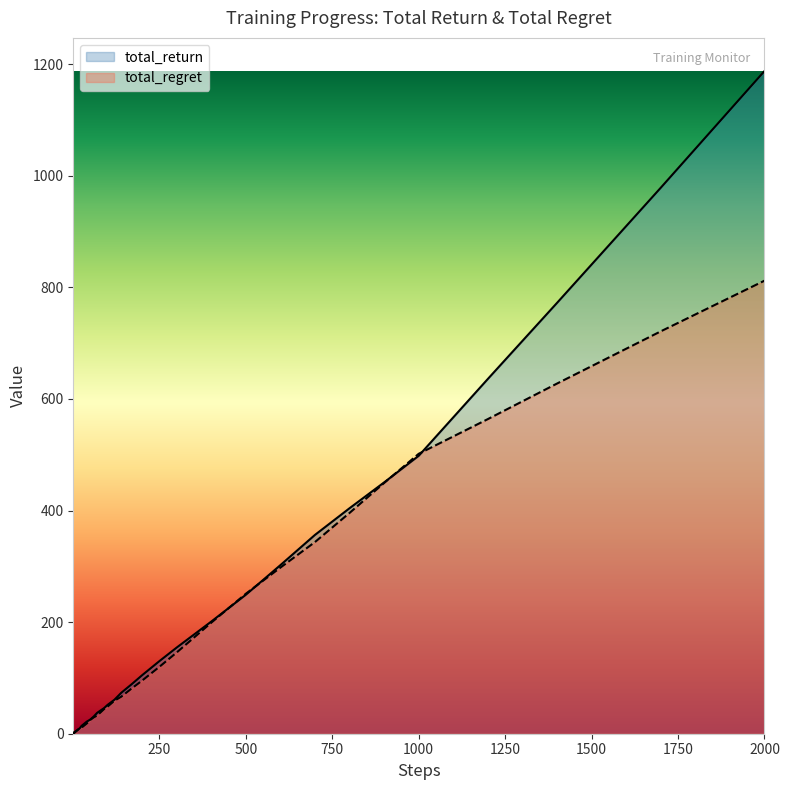

What is the average value of the total_regret series?

151.1